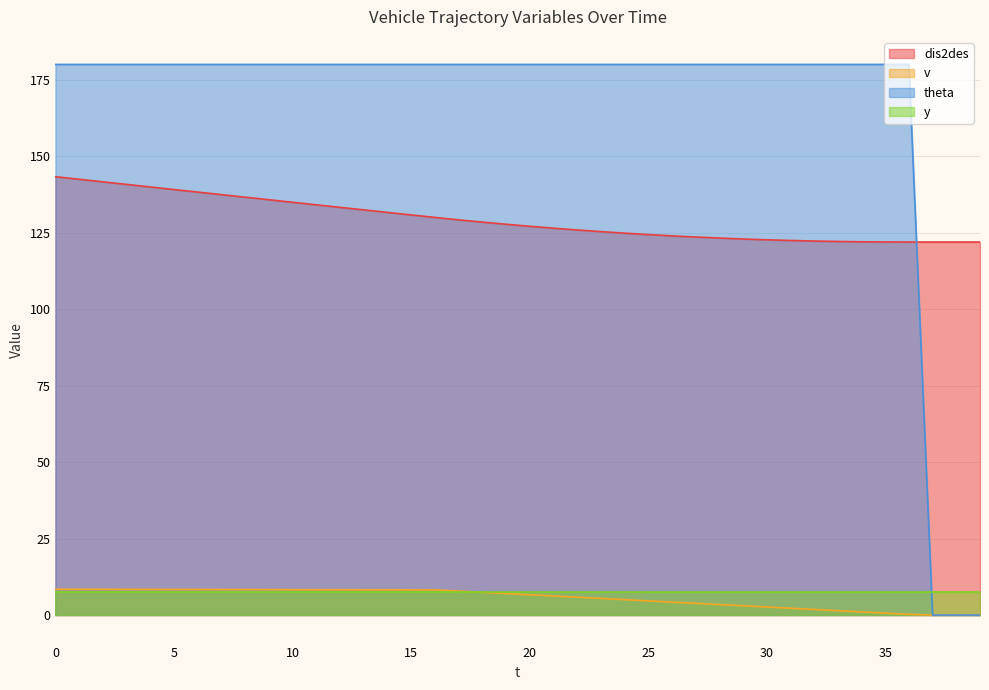

True or false: v and dis2des cross at least once.

False